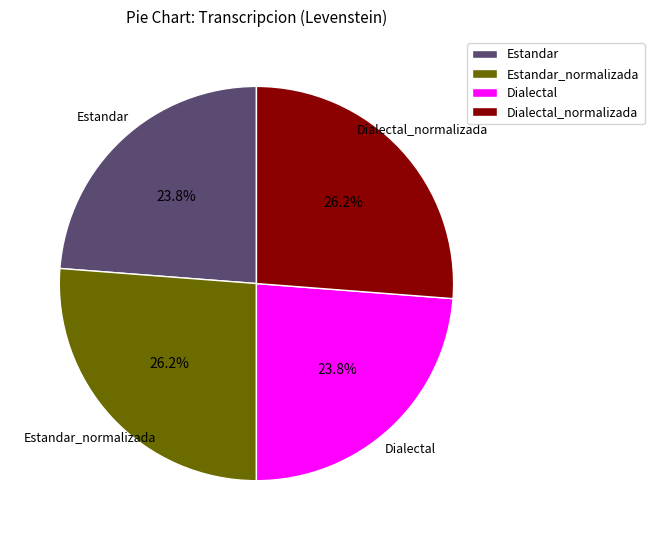

True or false: Estandar_normalizada accounts for 26% of the total.

True